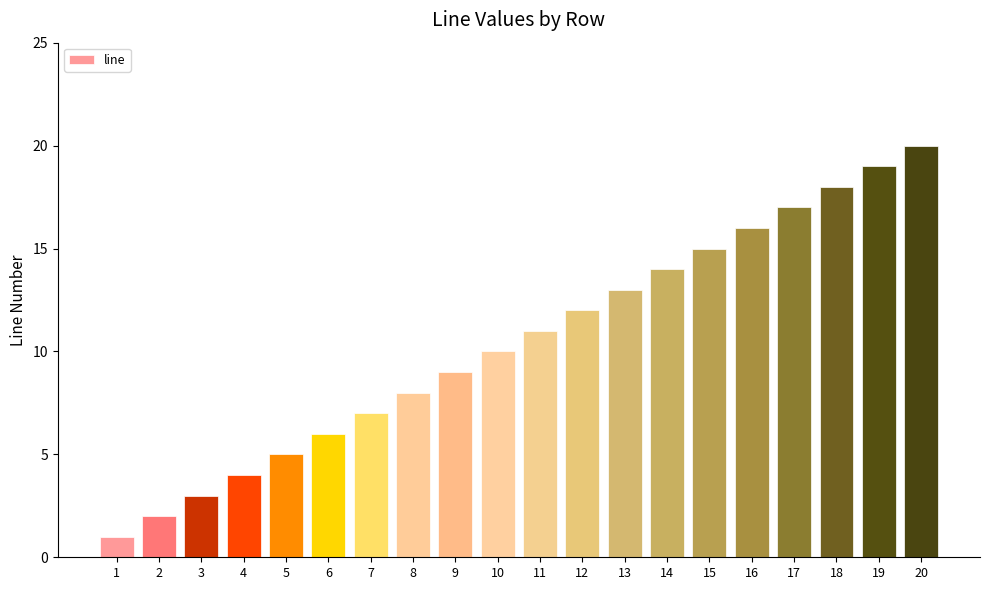

What is the change in value from 10 to 19?

+9